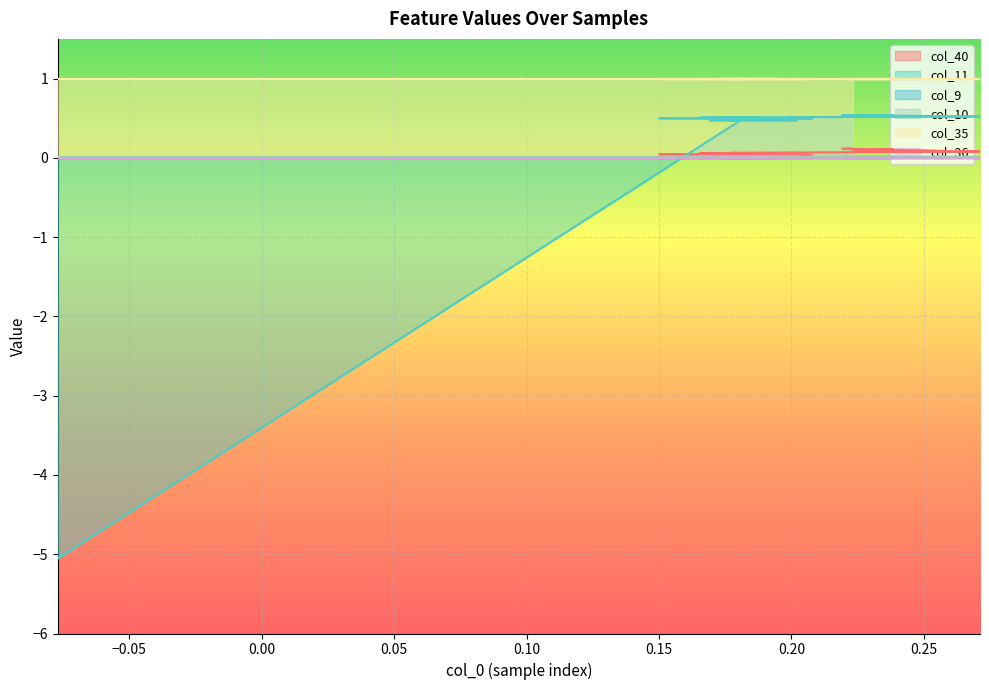

At which label does col_10 reach its peak?

−0.05